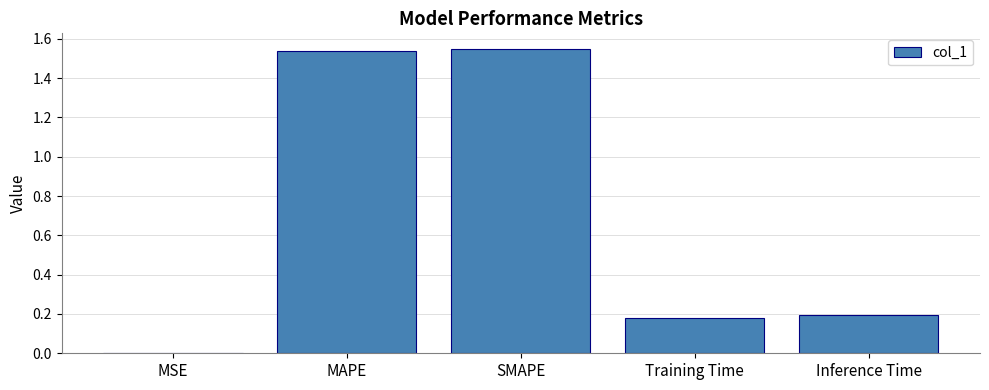

What is the sum of the values at MAPE and SMAPE?

3.1